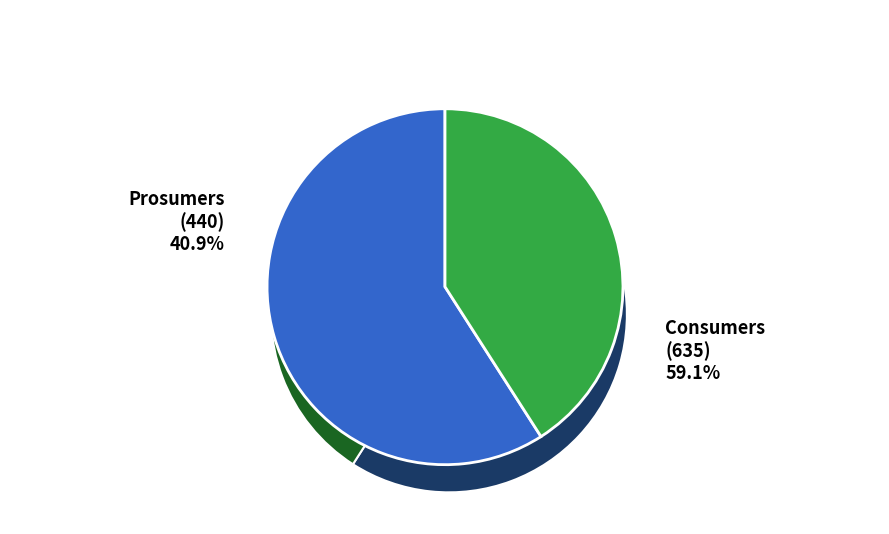

Approximately how many times larger is the value at Prosumers compared to Consumers?

0.7